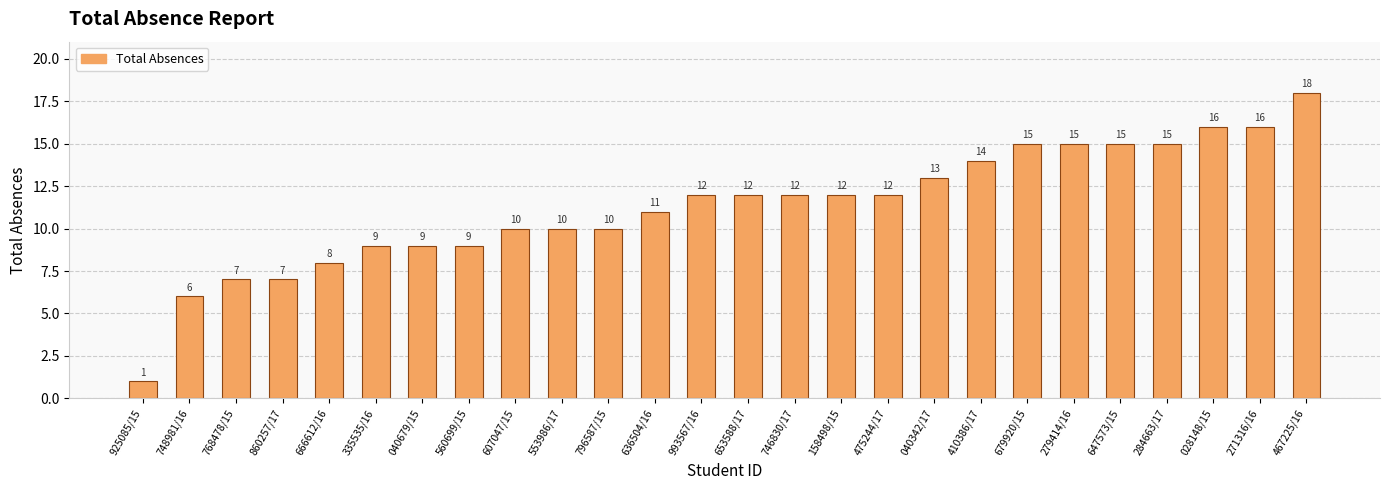

Reading left to right, extract all data points from this chart.

925085/15=1	748981/16=6	768478/15=7	860257/17=7	666612/16=8	335535/16=9	040679/15=9	560699/15=9	607047/15=10	553986/17=10	796587/15=10	636504/16=11	993567/16=12	653588/17=12	746830/17=12	158498/15=12	475244/17=12	040342/17=13	410386/17=14	679920/15=15	279414/16=15	647573/15=15	284663/17=15	028148/15=16	271316/16=16	467225/16=18